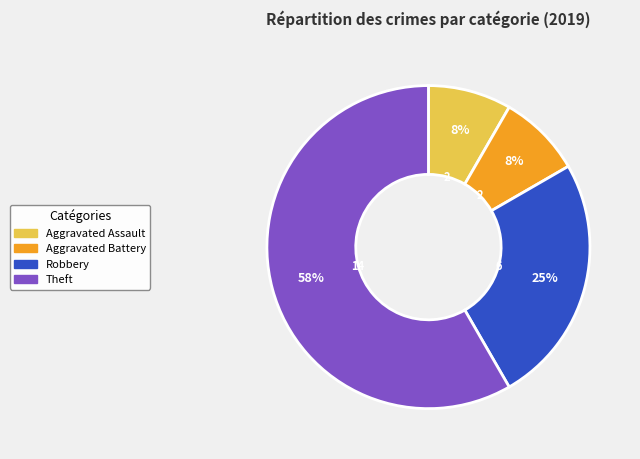

How many slices are in this pie chart?

4